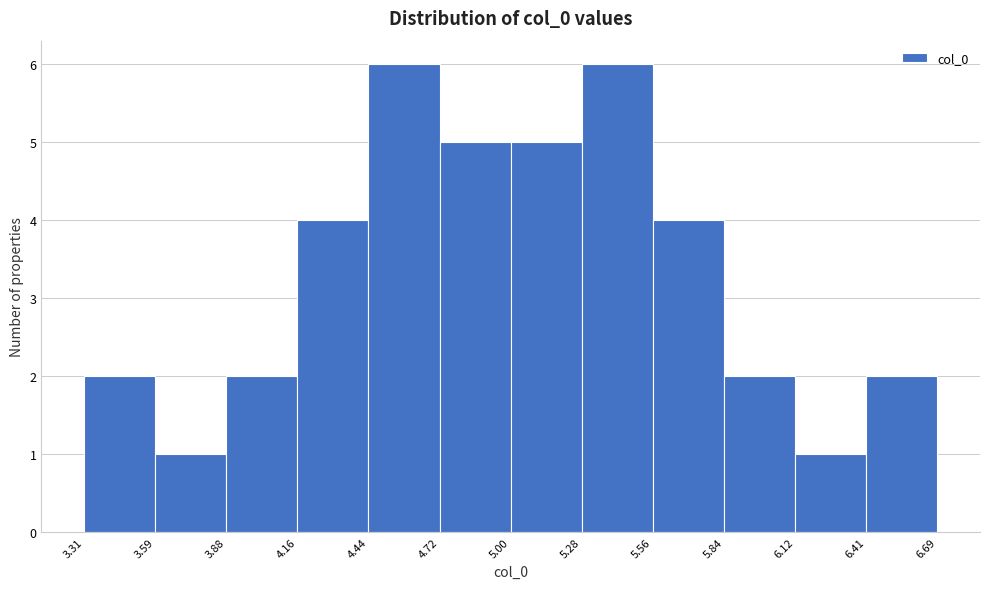

Reading left to right, transcribe this chart: for each bar, give the range it covers on the x-axis and its height. The values are not printed on the chart, so give them approximately, as read against the axis.

3.31 to 3.59: 2
3.59 to 3.88: 1
3.88 to 4.16: 2
4.16 to 4.44: 4
4.44 to 4.72: 6
4.72 to 5.00: 5
5.00 to 5.28: 5
5.28 to 5.56: 6
5.56 to 5.84: 4
5.84 to 6.12: 2
6.12 to 6.41: 1
6.41 to 6.69: 2